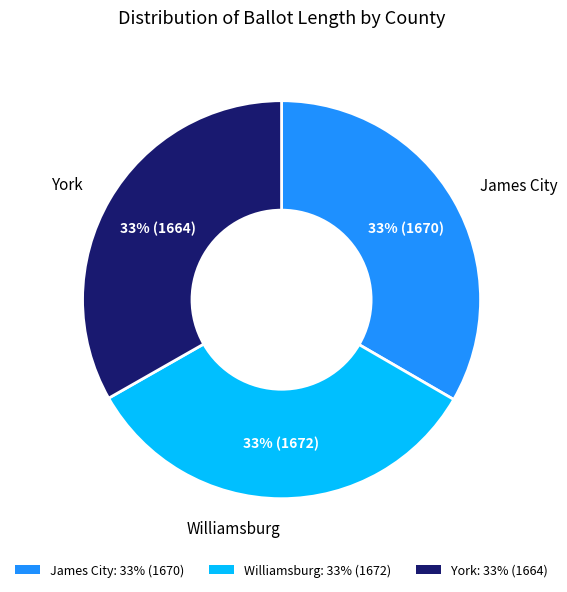

Approximately how many times larger is the value at Williamsburg: 33% (1672) compared to York: 33% (1664)?

1.0